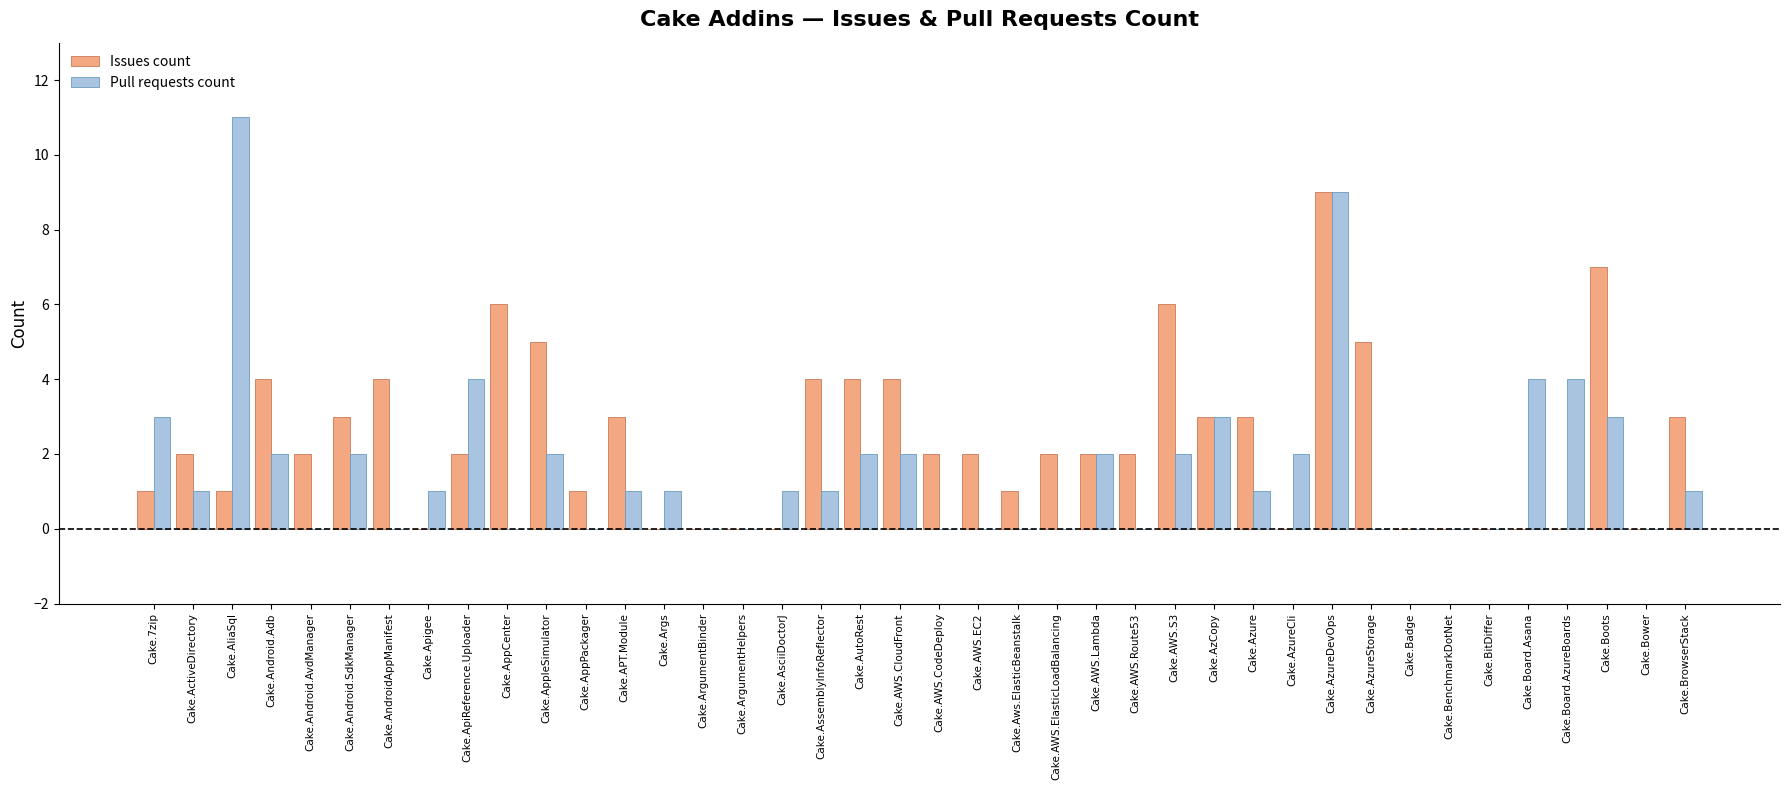

Read the Issues count value at Cake.Android.Adb.

4